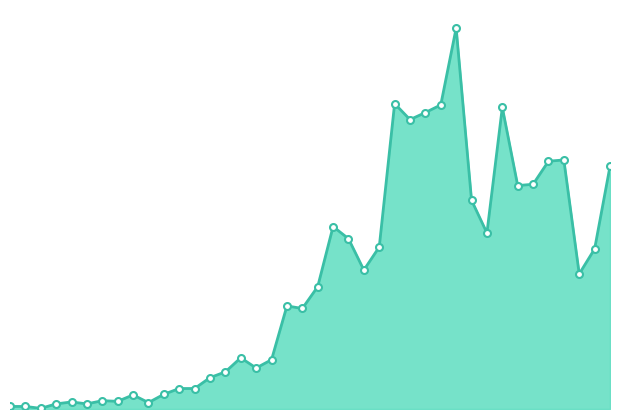

What is the difference between the second highest and minimum values?

476